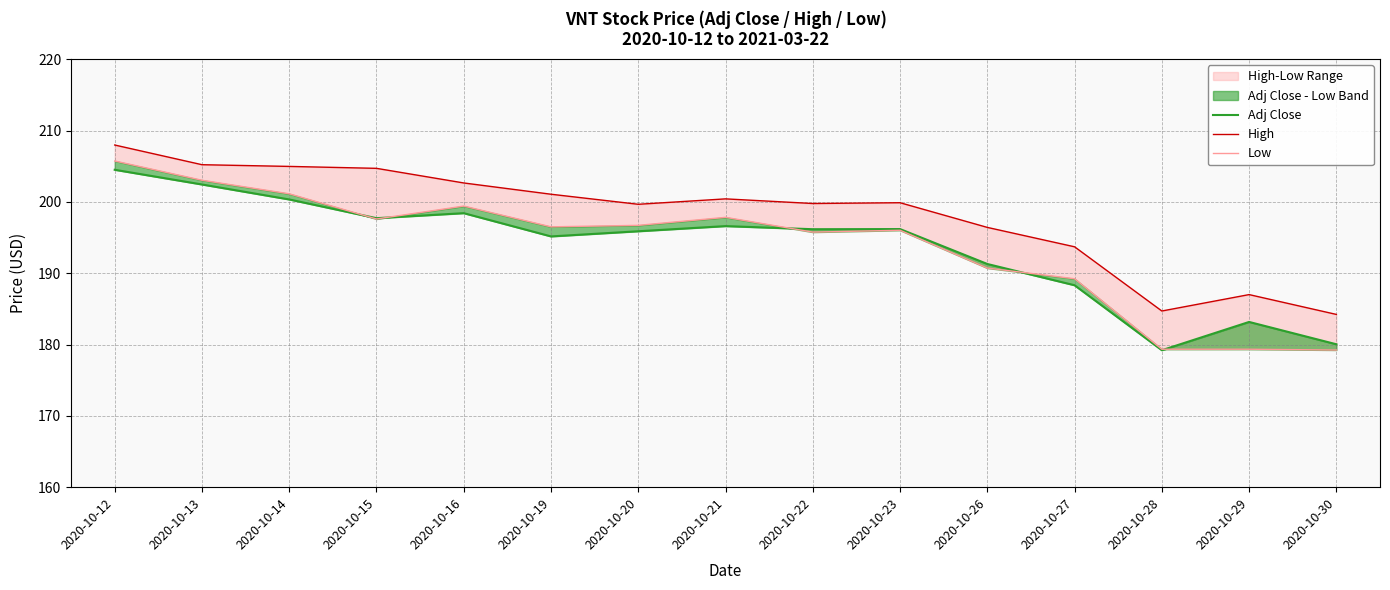

At 2020-10-21, list the series in order from largest to smallest.

High, Low, Adj Close